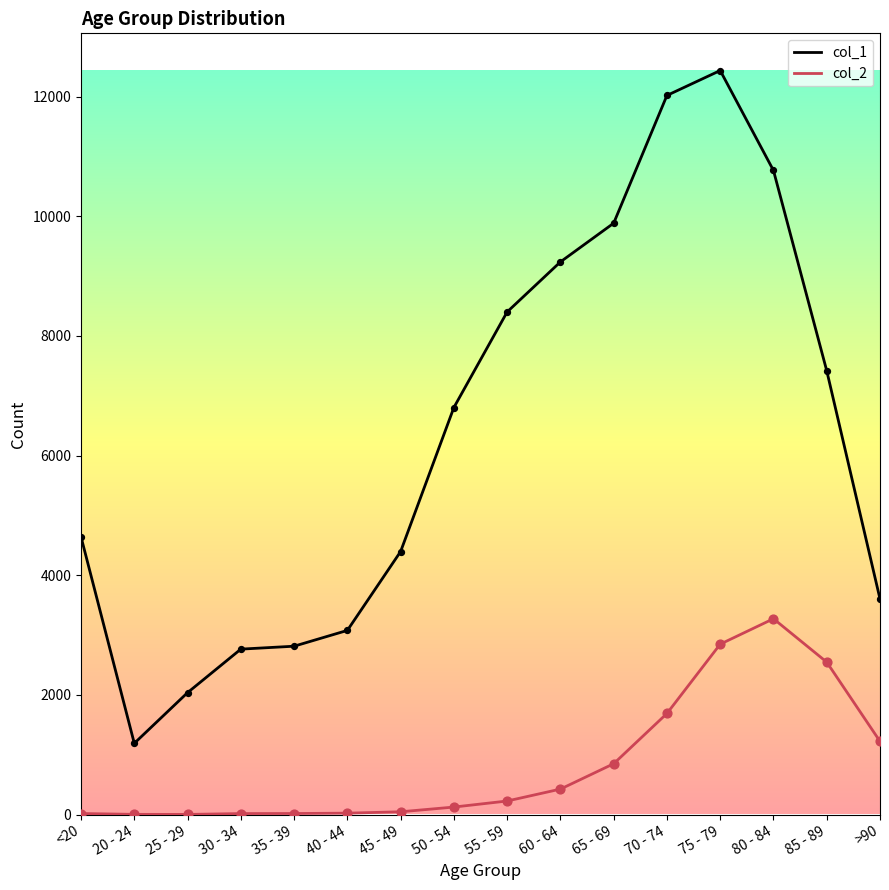

What are all the series names shown in the legend?

col_1, col_2